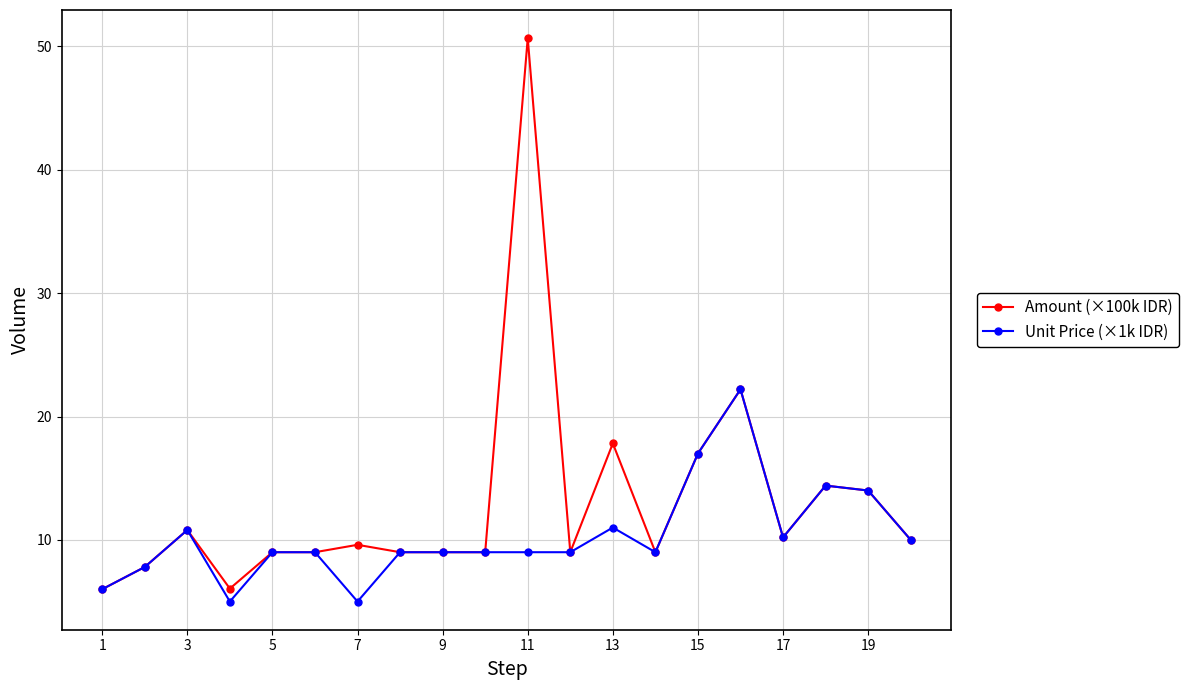

At how many categories does at least one series exceed 15?

4